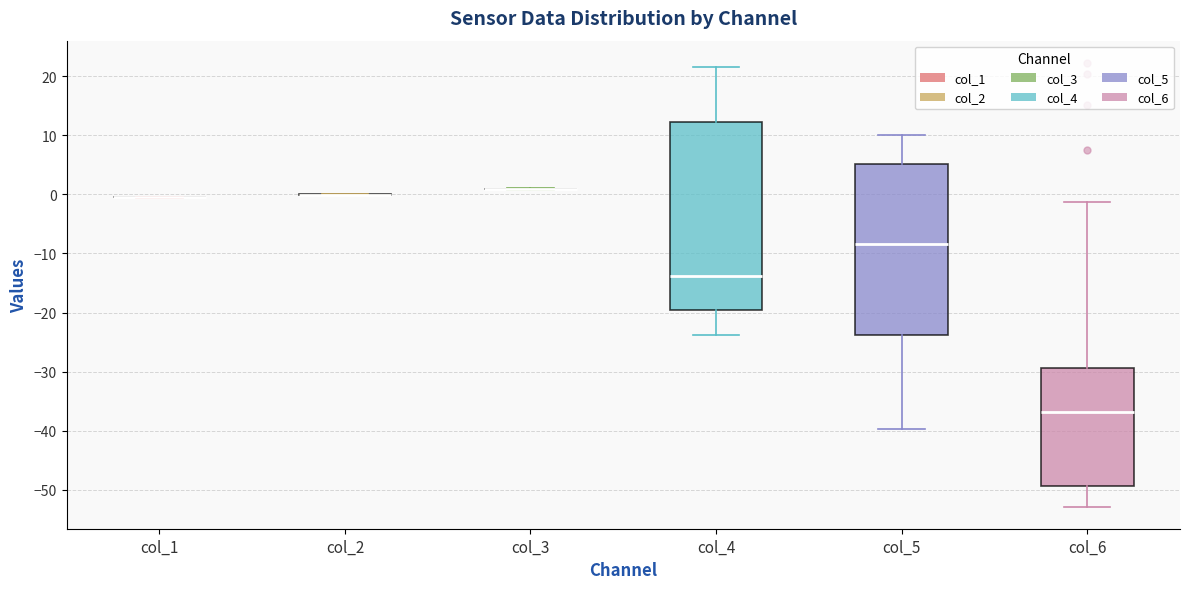

Where does the median line of the box for col_4 sit on the y-axis? The values are not printed on the chart, so give them approximately, as read against the axis.

-14